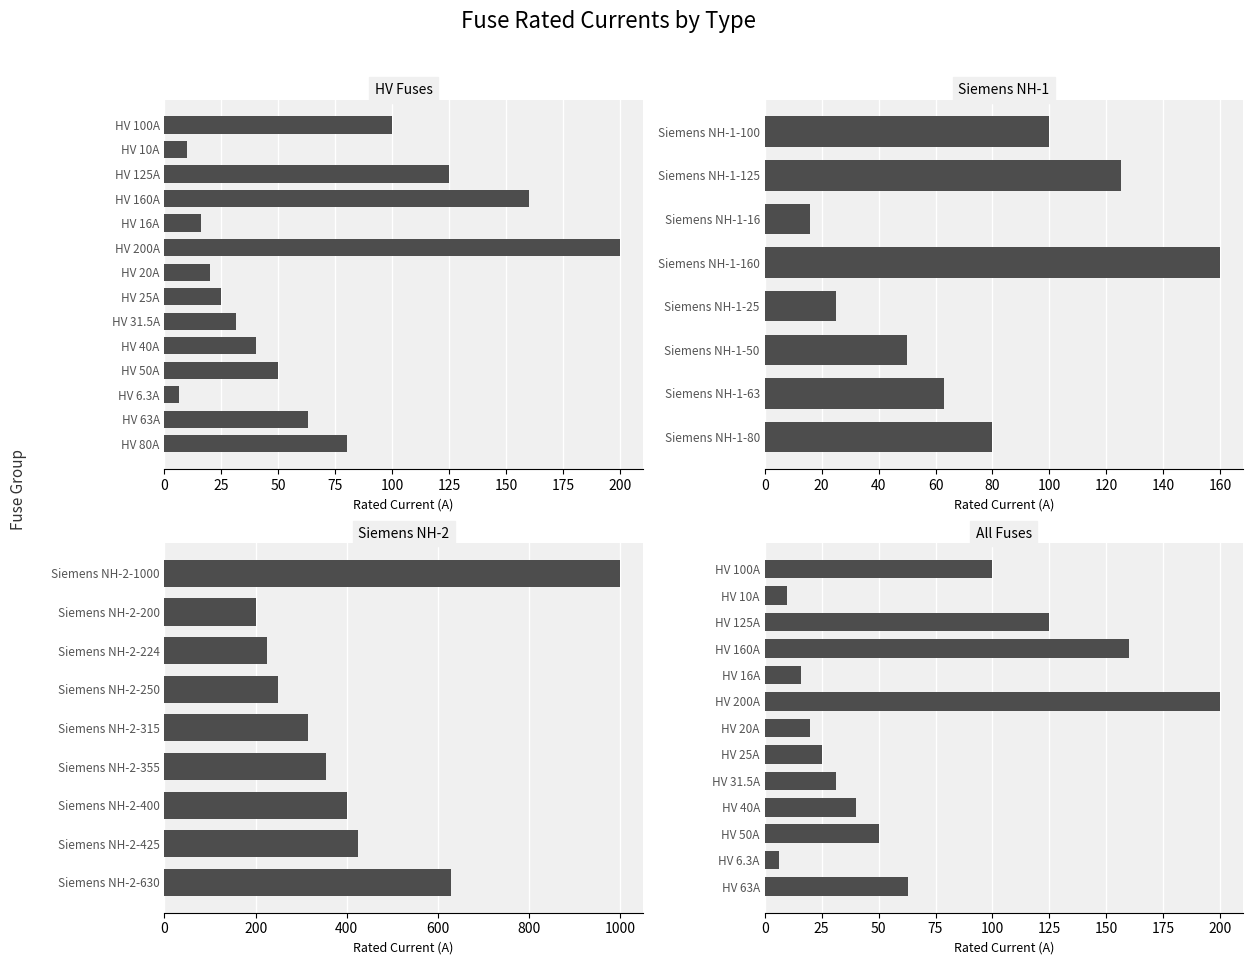

Rank the categories by value from lowest to highest.

HV 6.3A, HV 10A, HV 16A, Siemens NH-1-16, HV 20A, HV 25A, Siemens NH-1-25, HV 31.5A, HV 40A, HV 50A, Siemens NH-1-50, HV 63A, Siemens NH-1-63, HV 80A, Siemens NH-1-80, HV 100A, Siemens NH-1-100, HV 125A, Siemens NH-1-125, HV 160A, Siemens NH-1-160, HV 200A, Siemens NH-2-200, Siemens NH-2-224, Siemens NH-2-250, Siemens NH-2-315, Siemens NH-2-355, Siemens NH-2-400, Siemens NH-2-425, Siemens NH-2-630, Siemens NH-2-1000